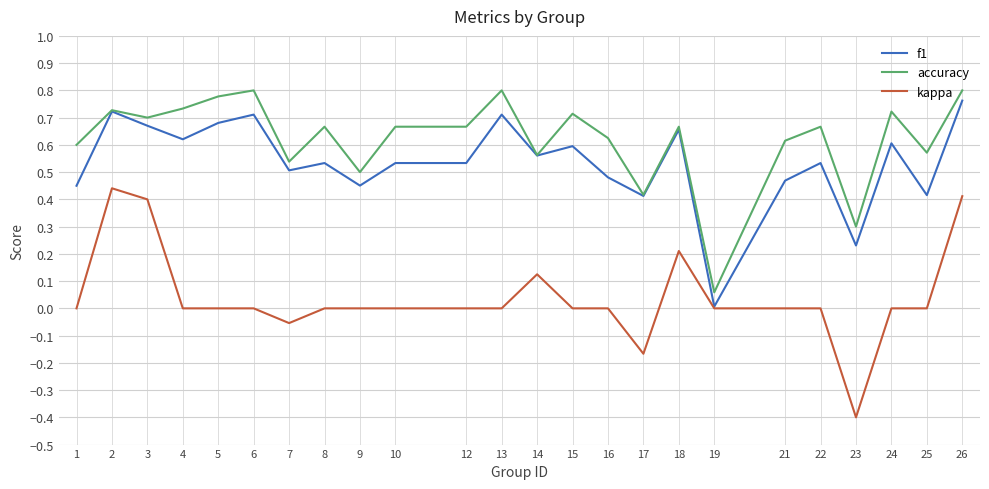

Which category has the lowest value in the kappa series?

23